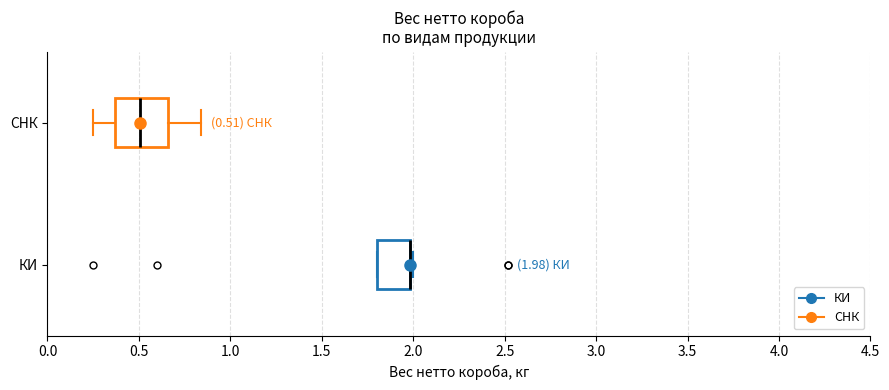

Comparing the boxes themselves (not the whiskers), which one is the widest?

СНК